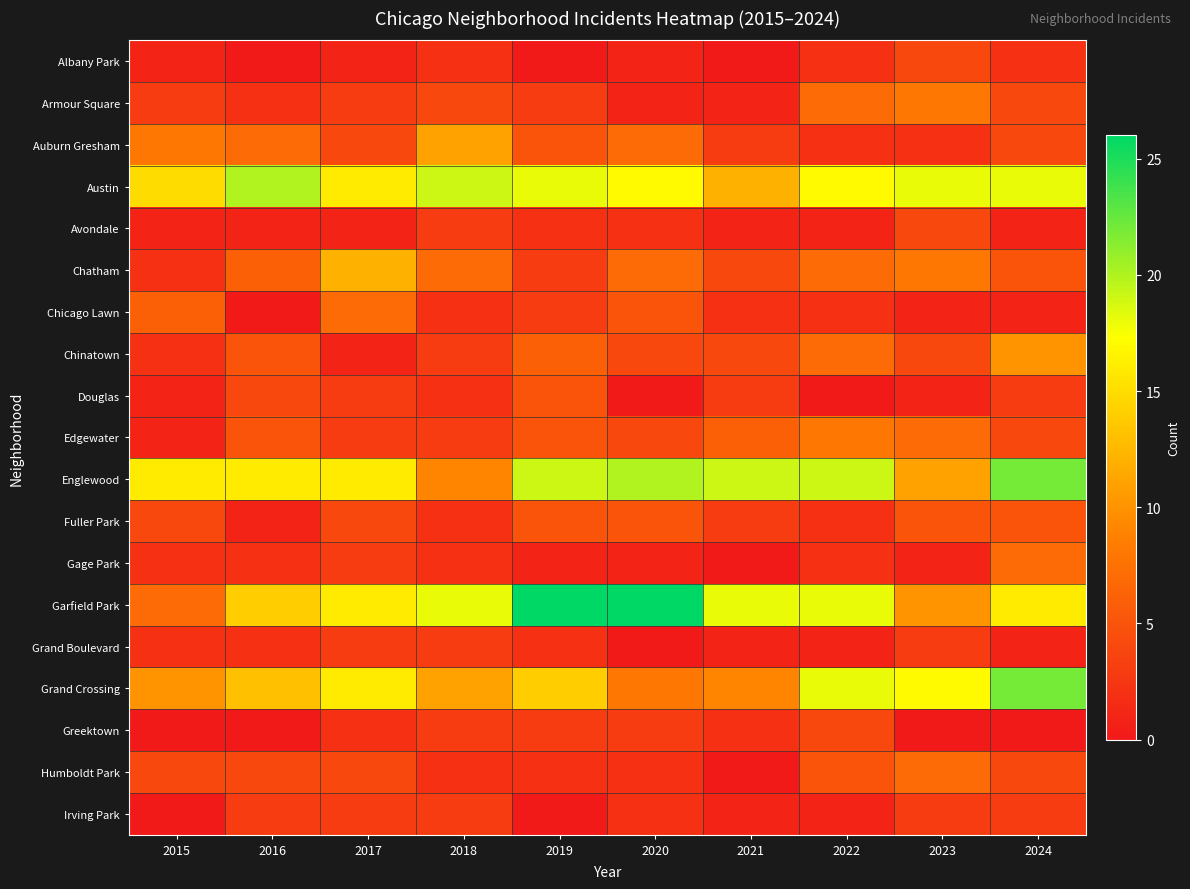

Reading left to right, list all the values displayed in this chart.

Albany Park: 2015=1	2016=0	2017=1	2018=2	2019=0	2020=1	2021=0	2022=2	2023=4	2024=2
Armour Square: 2015=3	2016=2	2017=3	2018=4	2019=3	2020=1	2021=1	2022=7	2023=8	2024=4
Auburn Gresham: 2015=8	2016=7	2017=4	2018=11	2019=5	2020=7	2021=3	2022=2	2023=2	2024=4
Austin: 2015=15	2016=20	2017=16	2018=19	2019=18	2020=17	2021=12	2022=17	2023=18	2024=18
Avondale: 2015=1	2016=1	2017=1	2018=3	2019=2	2020=2	2021=1	2022=1	2023=4	2024=1
Chatham: 2015=2	2016=6	2017=12	2018=7	2019=3	2020=7	2021=4	2022=7	2023=8	2024=5
Chicago Lawn: 2015=6	2016=0	2017=7	2018=2	2019=3	2020=5	2021=2	2022=2	2023=1	2024=1
Chinatown: 2015=2	2016=5	2017=1	2018=3	2019=6	2020=4	2021=4	2022=7	2023=4	2024=10
Douglas: 2015=1	2016=4	2017=3	2018=2	2019=5	2020=0	2021=3	2022=0	2023=1	2024=3
Edgewater: 2015=1	2016=5	2017=3	2018=3	2019=5	2020=4	2021=6	2022=8	2023=7	2024=4
Englewood: 2015=16	2016=16	2017=16	2018=9	2019=19	2020=20	2021=19	2022=19	2023=11	2024=22
Fuller Park: 2015=4	2016=1	2017=4	2018=2	2019=5	2020=5	2021=3	2022=2	2023=5	2024=5
Gage Park: 2015=2	2016=2	2017=3	2018=2	2019=1	2020=1	2021=0	2022=2	2023=1	2024=7
Garfield Park: 2015=7	2016=14	2017=16	2018=18	2019=26	2020=26	2021=18	2022=18	2023=10	2024=16
Grand Boulevard: 2015=2	2016=2	2017=3	2018=3	2019=2	2020=0	2021=1	2022=1	2023=3	2024=1
Grand Crossing: 2015=10	2016=13	2017=16	2018=11	2019=14	2020=8	2021=9	2022=18	2023=17	2024=22
Greektown: 2015=0	2016=0	2017=2	2018=3	2019=3	2020=3	2021=2	2022=4	2023=0	2024=0
Humboldt Park: 2015=4	2016=4	2017=4	2018=2	2019=2	2020=2	2021=0	2022=5	2023=7	2024=4
Irving Park: 2015=0	2016=3	2017=3	2018=3	2019=0	2020=2	2021=1	2022=1	2023=3	2024=3